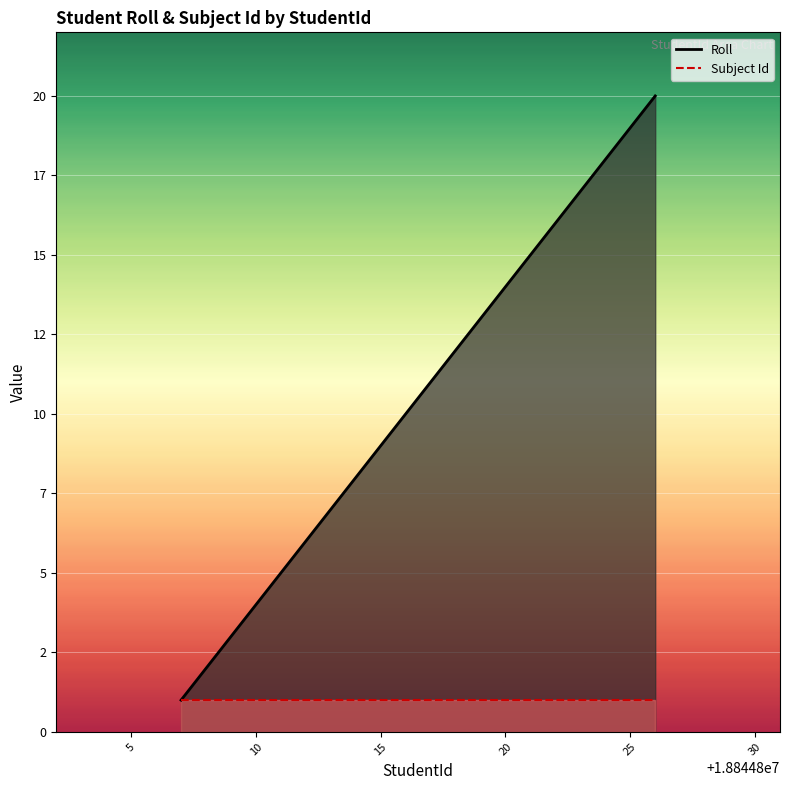

What is the minimum value shown in the chart?

1